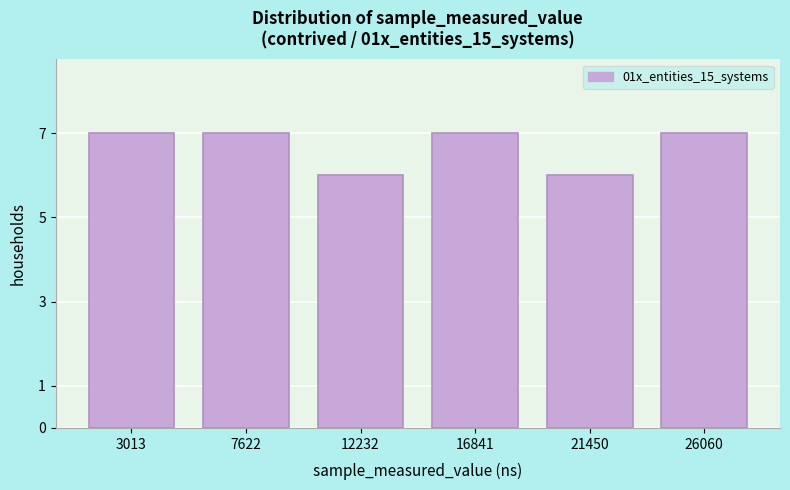

Reading left to right, extract all data points from this chart.

7	7	6	7	6	7